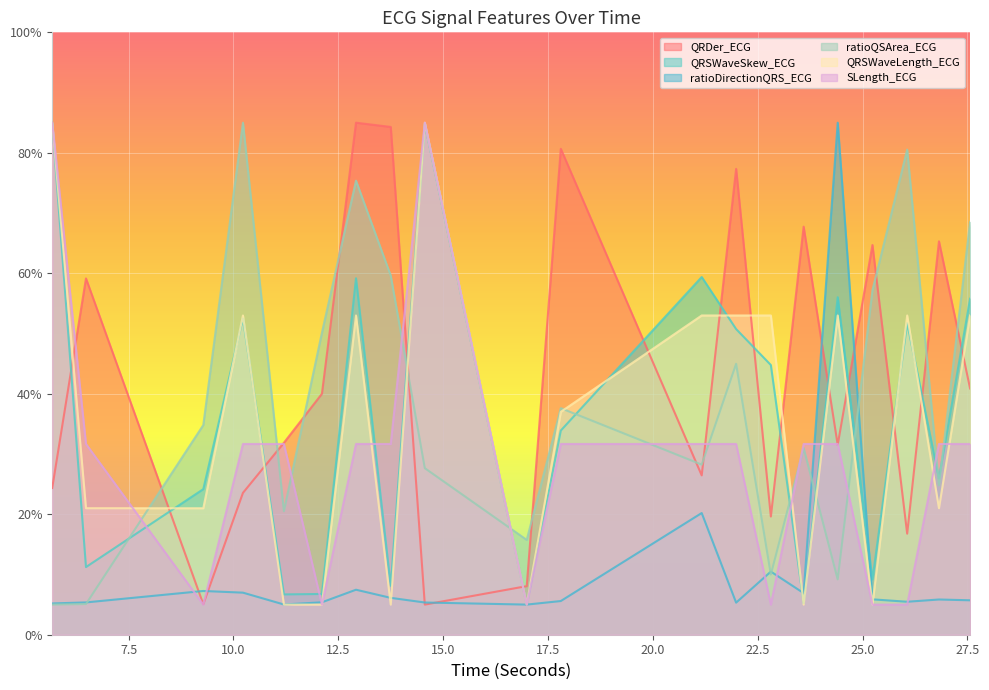

After their last crossing, which series has the higher values: QRDer_ECG or QRSWaveLength_ECG?

QRSWaveLength_ECG